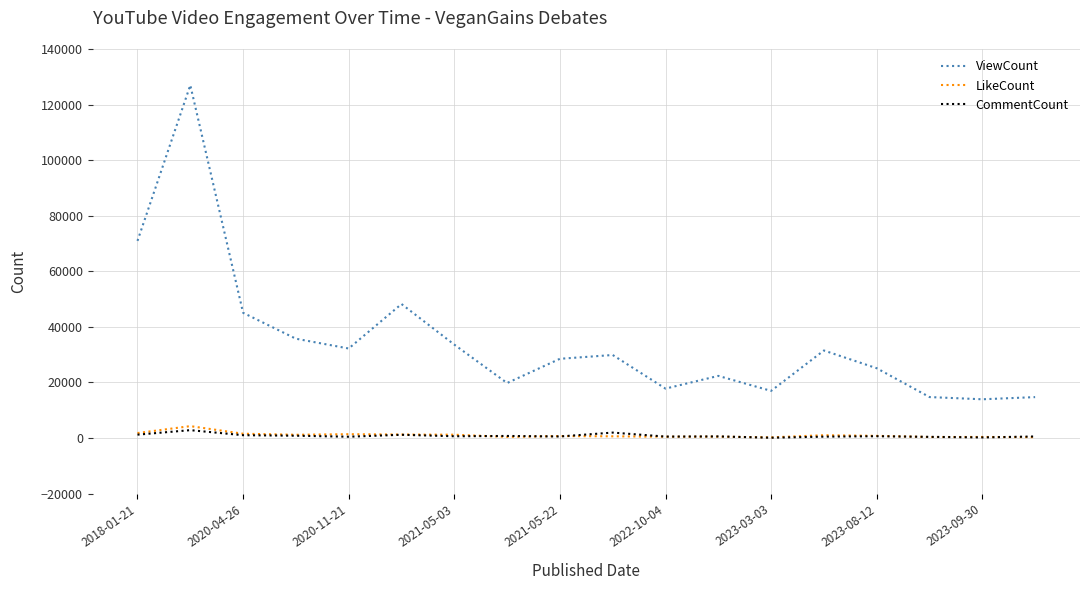

What is the difference between the second highest and second lowest values in the ViewCount series?

56225